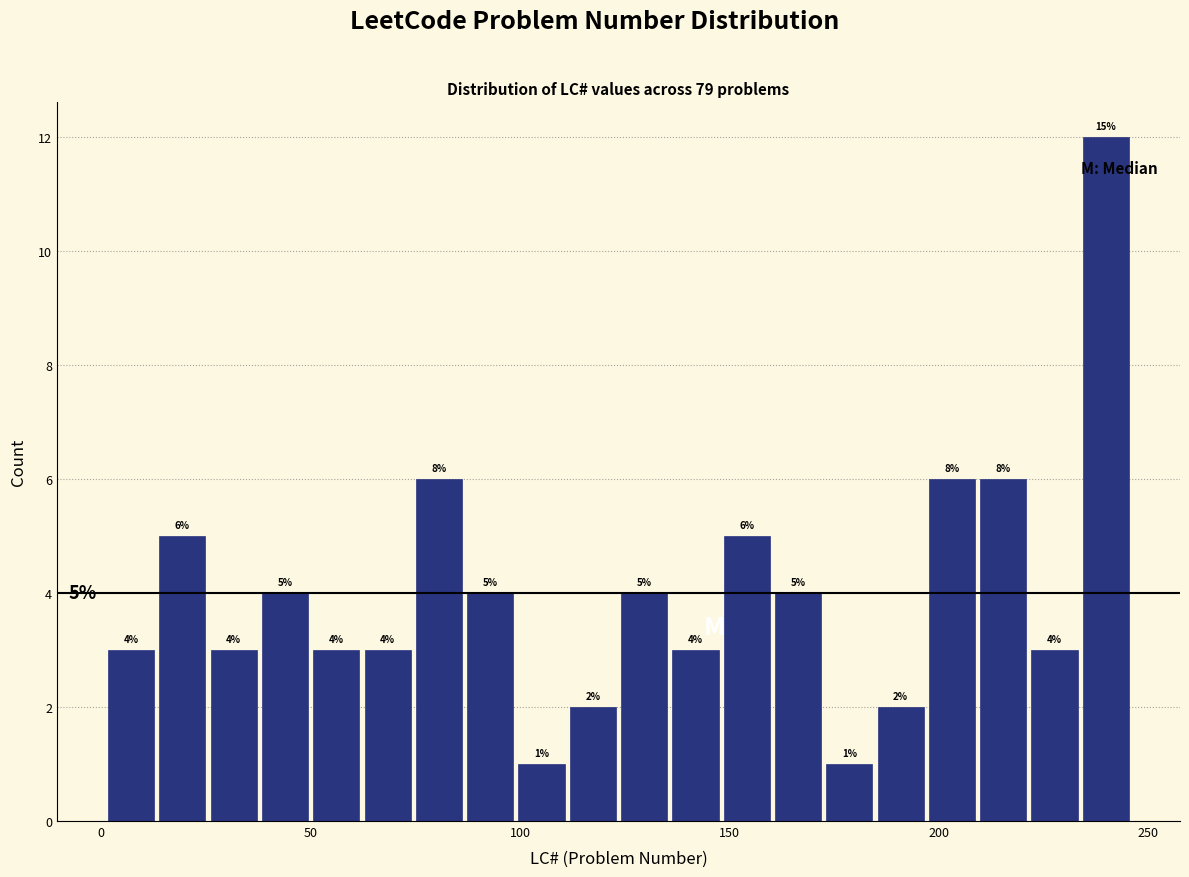

Read against the x-axis, roughly where is the centre of the tallest bar?

240